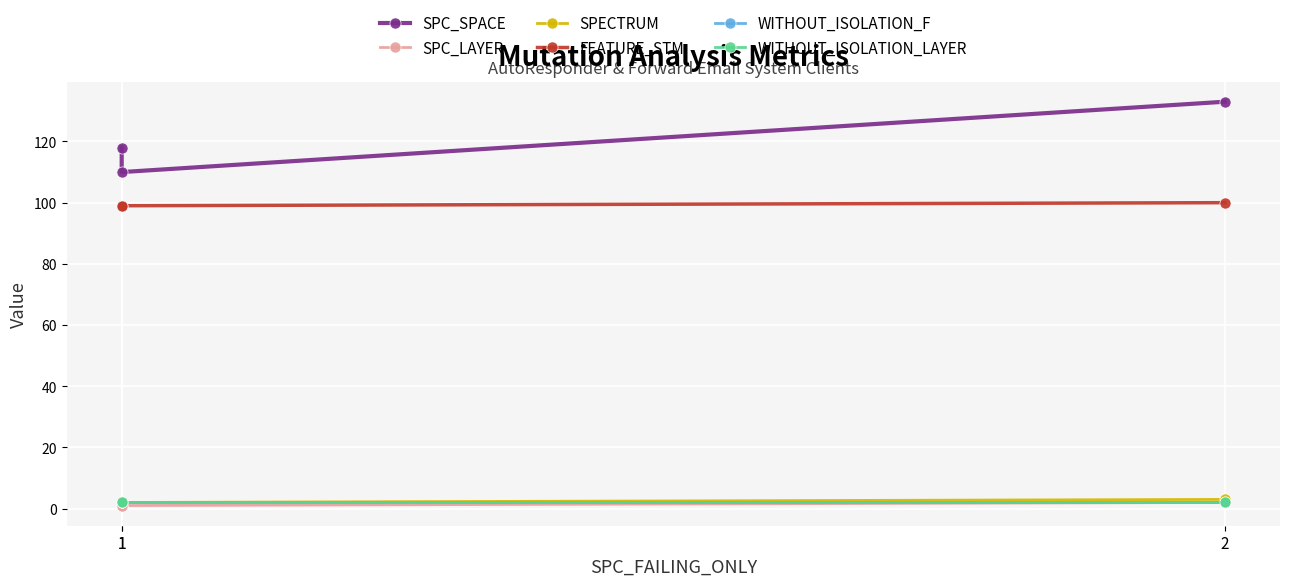

What is the smallest value displayed?

1